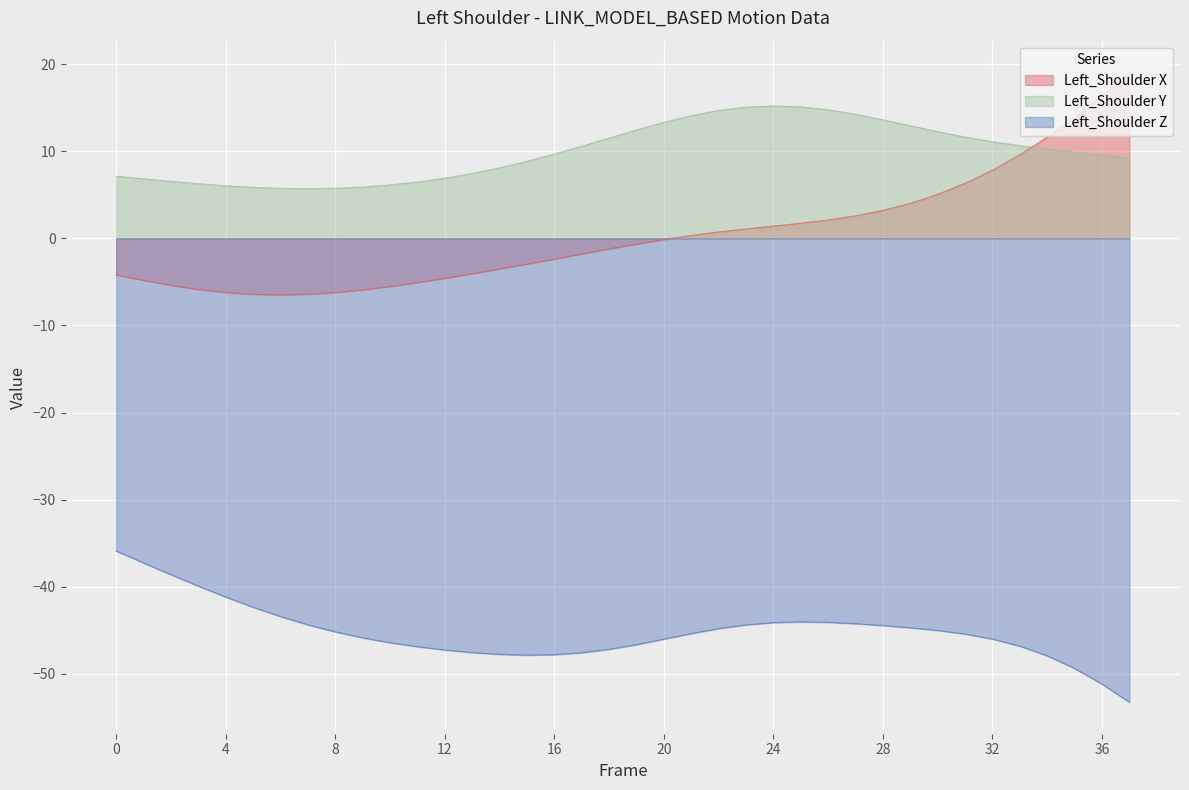

What is the lowest value of the Left_Shoulder X series?

-6.5